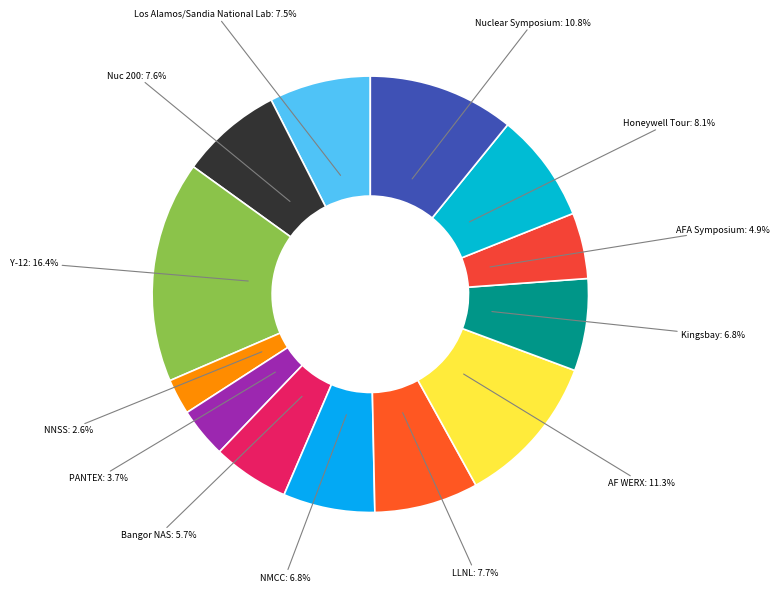

To the nearest percent, what is the difference between the largest and smallest slice percentages?

14%